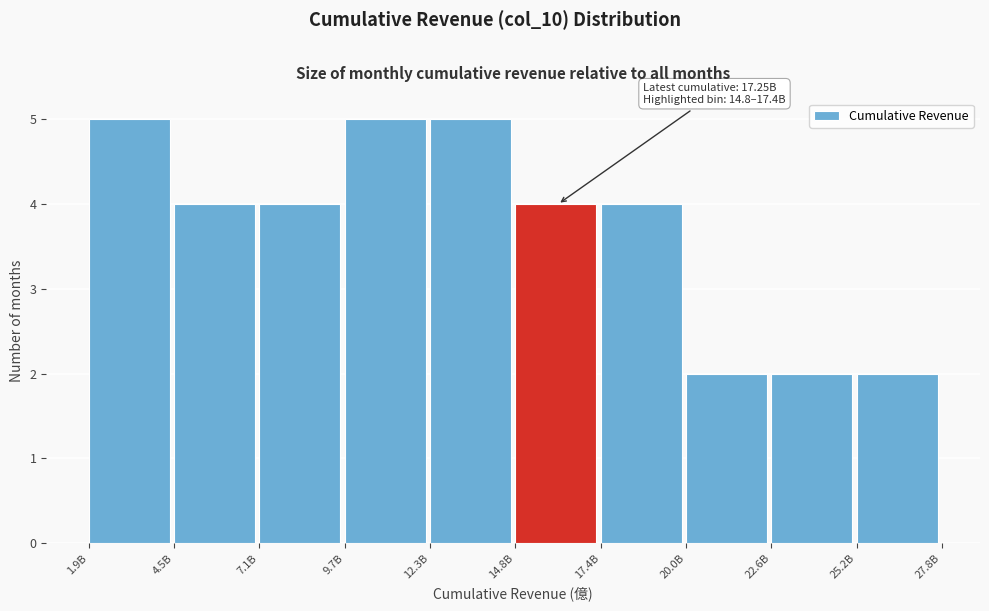

Reading right to left, what are all the values shown in this chart?

25.2B=2	22.6B=2	20.0B=2	17.4B=4	14.8B=4	12.3B=5	9.7B=5	7.1B=4	4.5B=4	1.9B=5